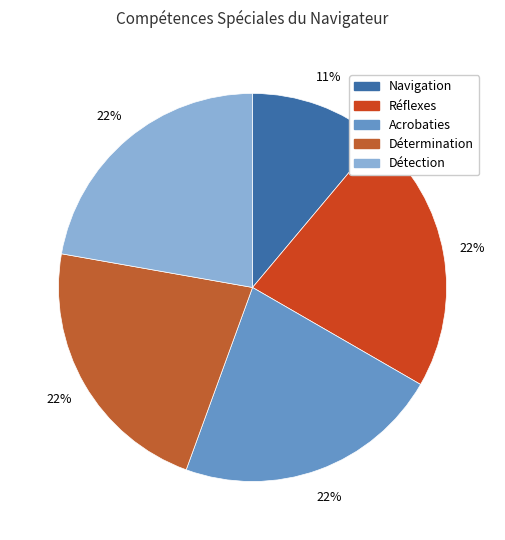

To the nearest percent, what is the average slice percentage?

20%